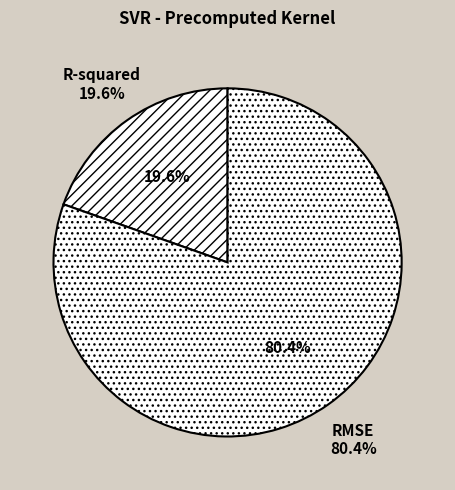

How many slices are in this pie chart?

2